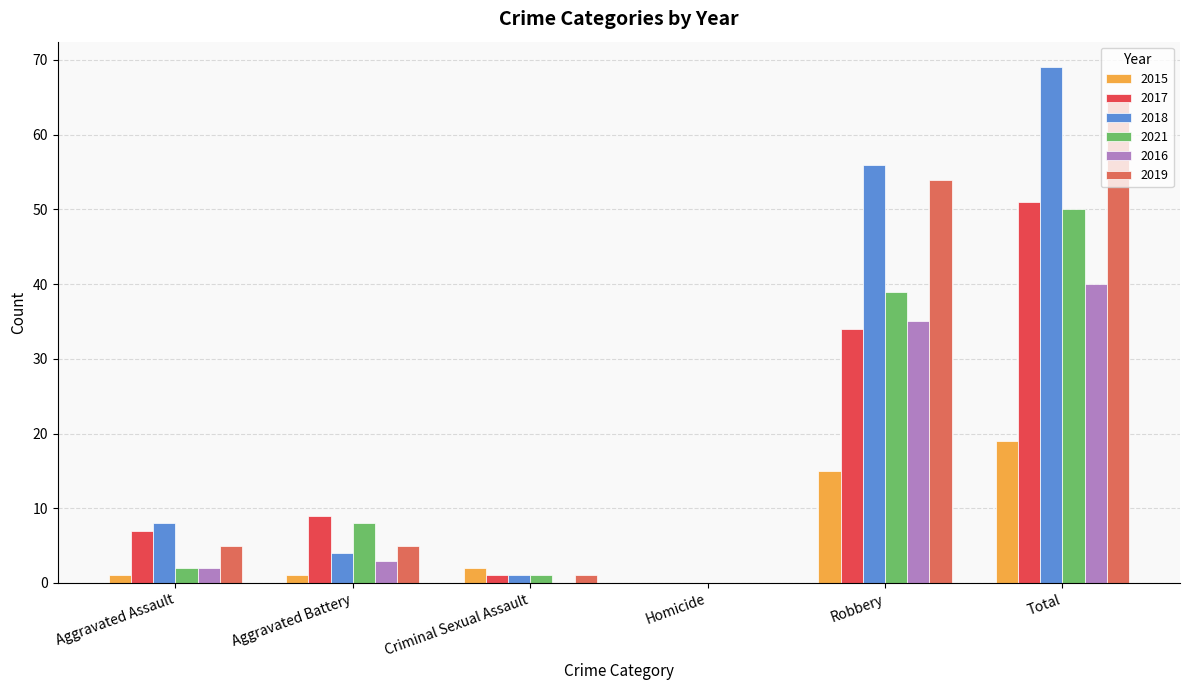

Does the chart contain stacked bars?

No